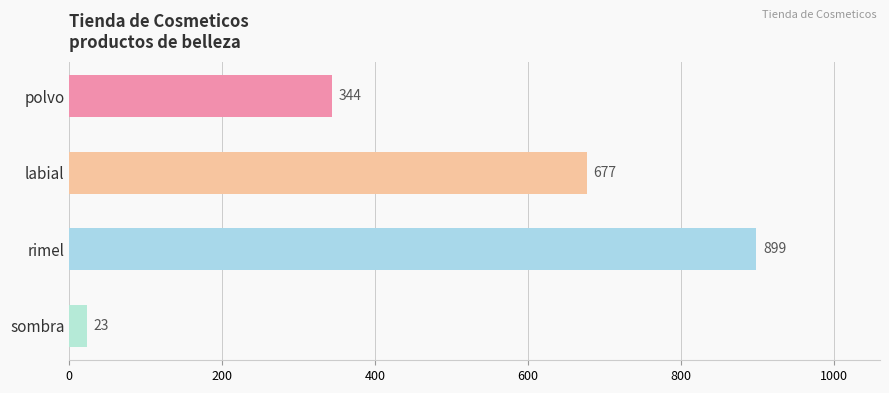

What is the change in value from polvo to labial?

+333